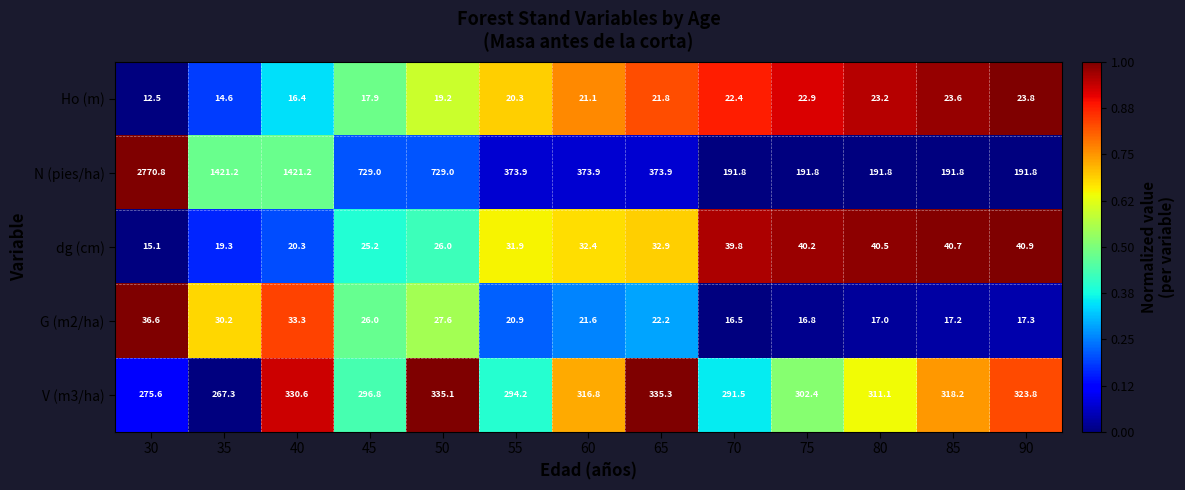

Between 35 and 40, which series saw the biggest shift?

V (m3/ha)